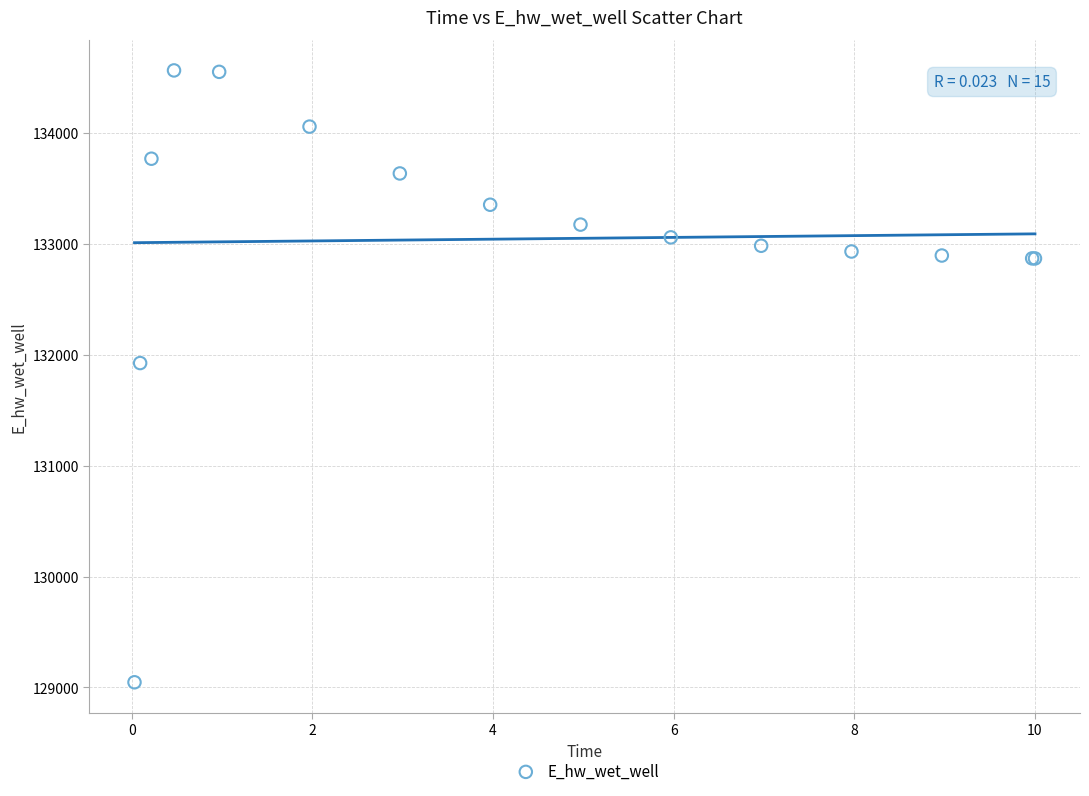

What Y value in the scatter plot is closest to 131805?

131925.2